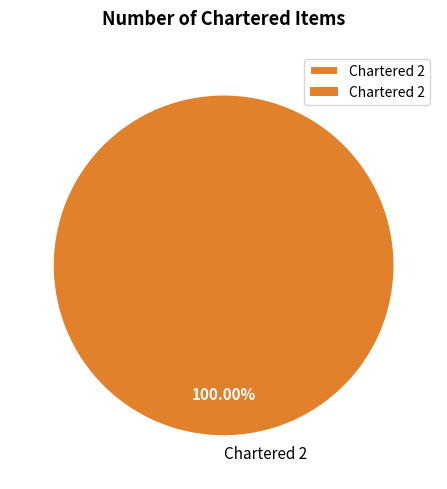

How many slices are in this pie chart?

1